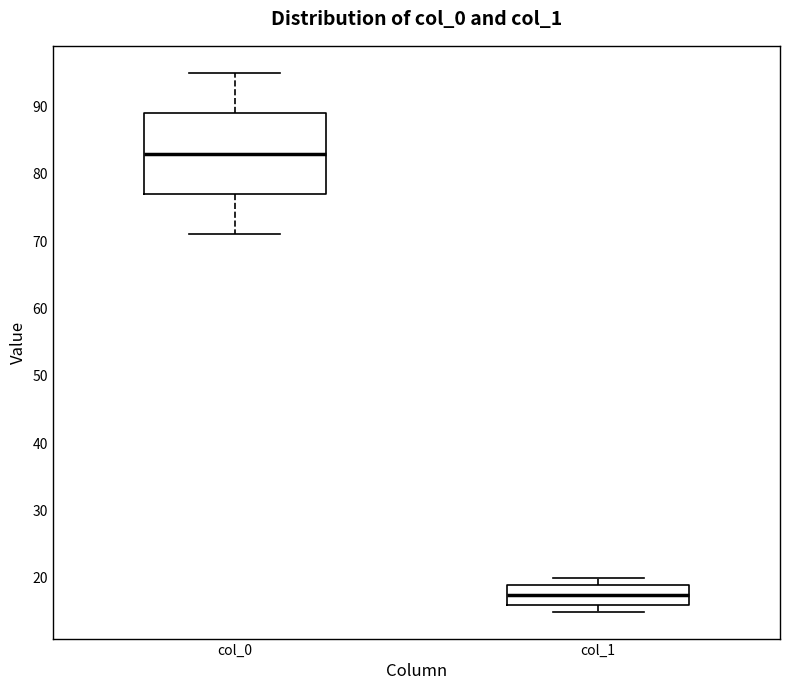

Reading left to right, transcribe this box plot: for each box, give where its median line is, the range the box spans, and where its two whiskers end, as read against the y-axis. The values are not printed on the chart, so give them approximately, as read against the axis.

col_0: median 83, box 77 to 89, whiskers 71 to 95
col_1: median 18, box 16 to 19, whiskers 15 to 20